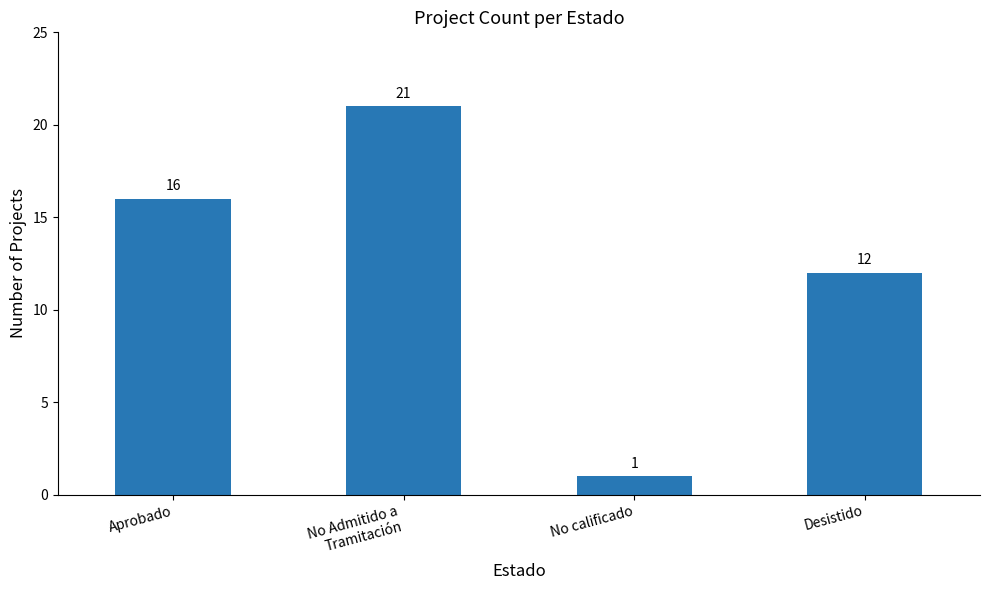

What is the label of the 3rd bar from the right?

No Admitido a
Tramitación